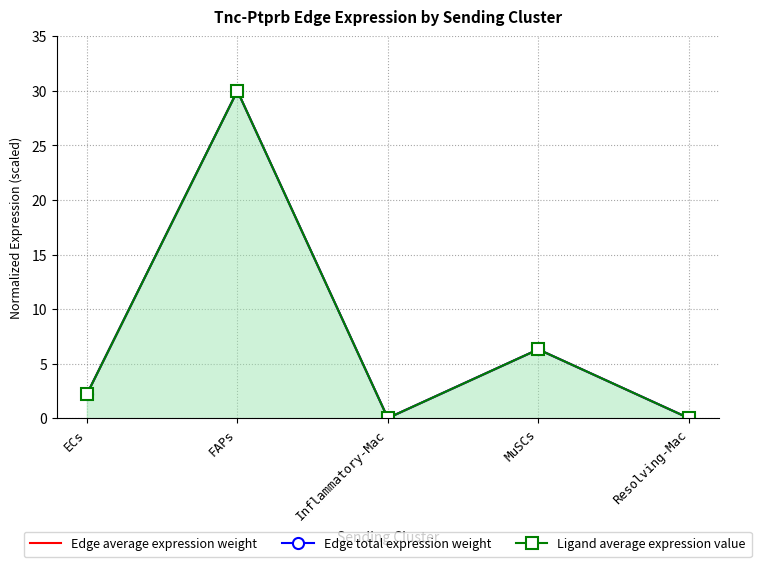

What position from the left is Resolving-Mac?

5